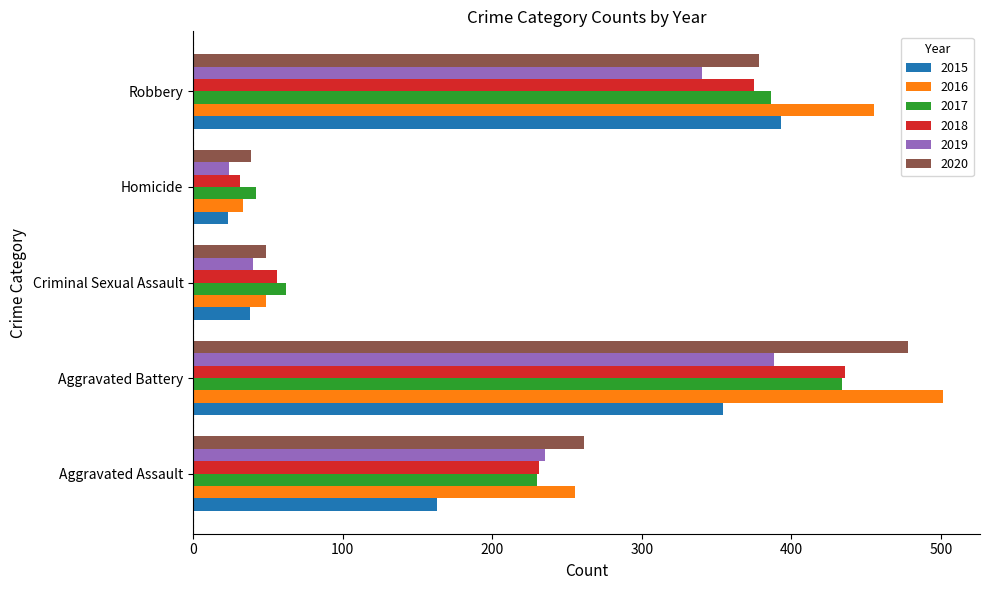

What is the minimum value shown in the chart?

23